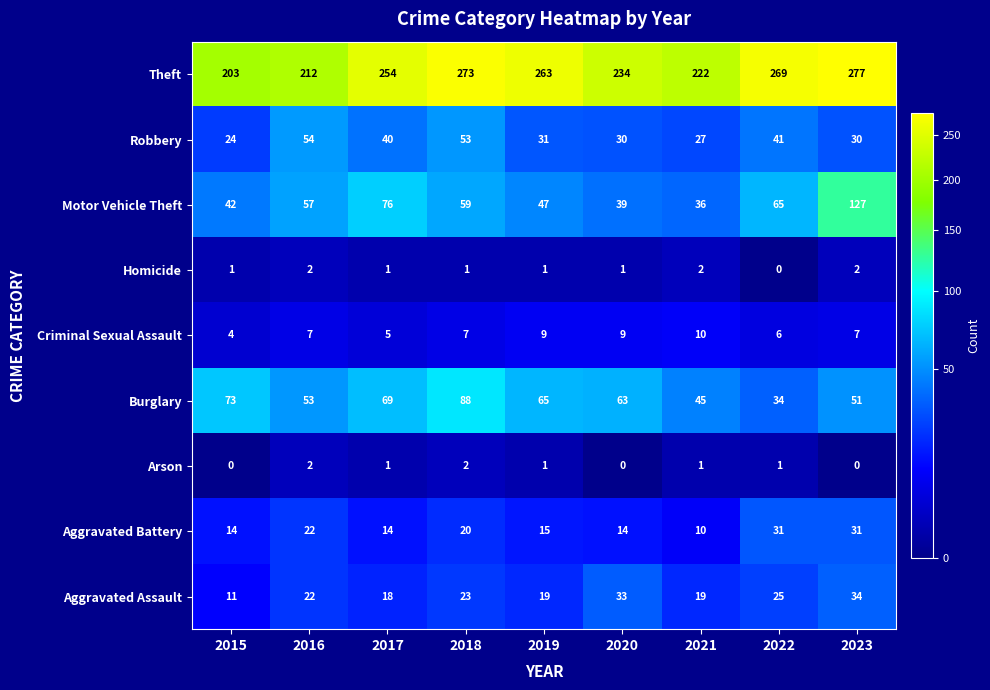

True or false: Homicide has a value of 1 at 2018.

True